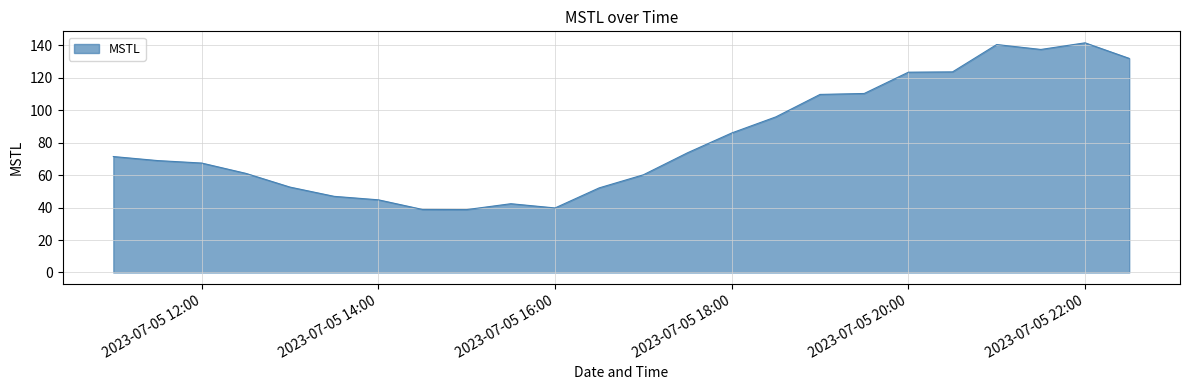

What is the smallest value displayed?

38.8